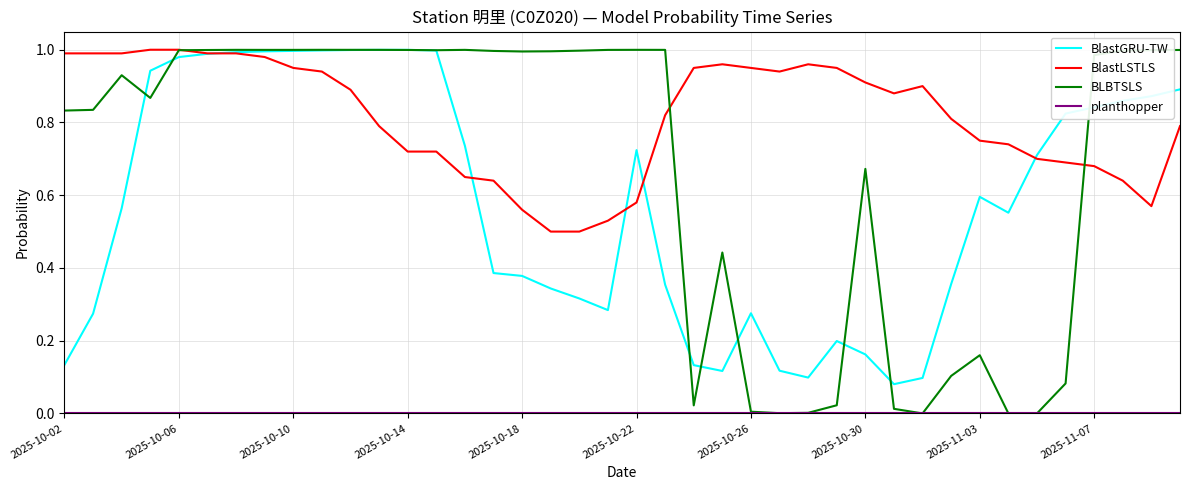

Is this an area chart (filled region under the line)?

No